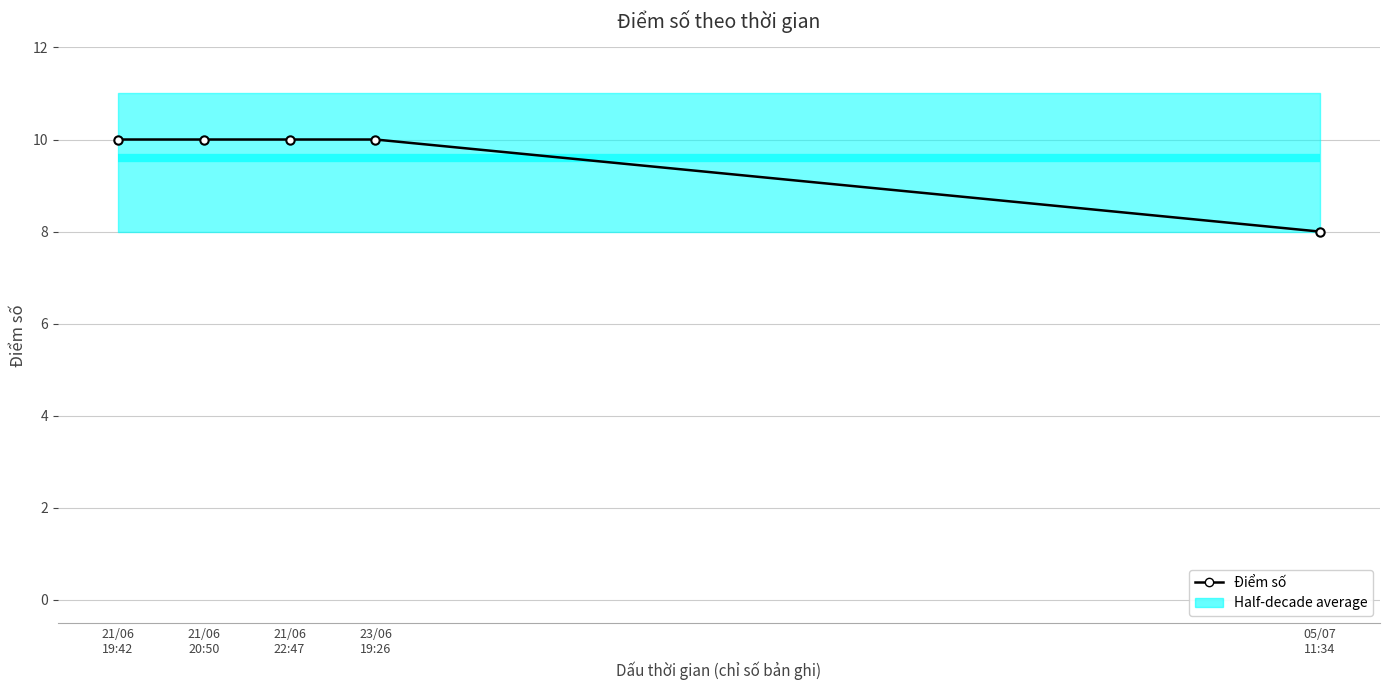

Reading right to left, transcribe all the data shown in this chart.

05/07
11:34=8	23/06
19:26=10	21/06
22:47=10	21/06
20:50=10	21/06
19:42=10